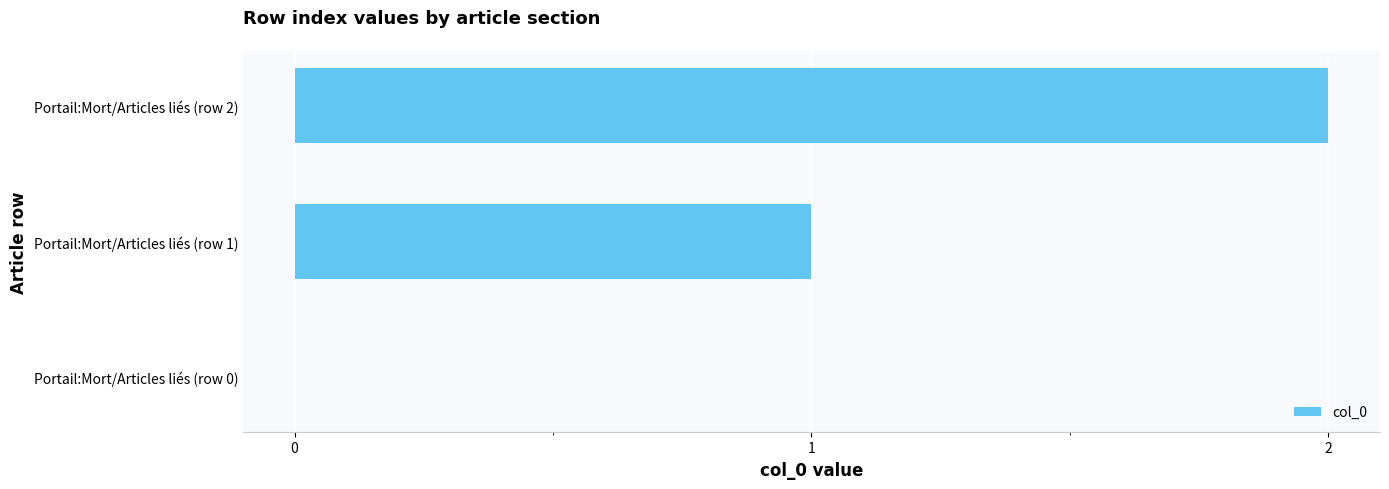

What is the change in value from Portail:Mort/Articles liés (row 1) to Portail:Mort/Articles liés (row 2)?

+1